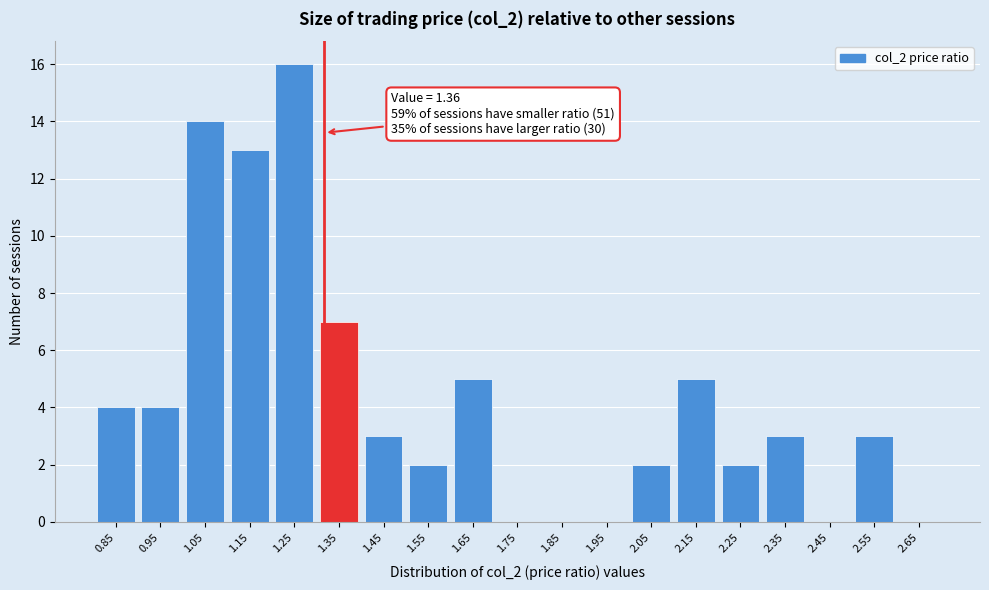

Reading left to right, list all the values displayed in this chart.

0.85=4	0.95=4	1.05=14	1.15=13	1.25=16	1.35=7	1.45=3	1.55=2	1.65=5	1.75=0	1.85=0	1.95=0	2.05=2	2.15=5	2.25=2	2.35=3	2.45=0	2.55=3	2.65=0